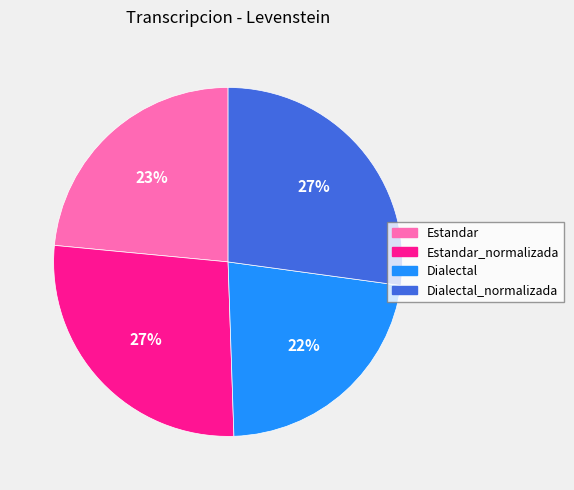

Does any single category account for the majority?

No